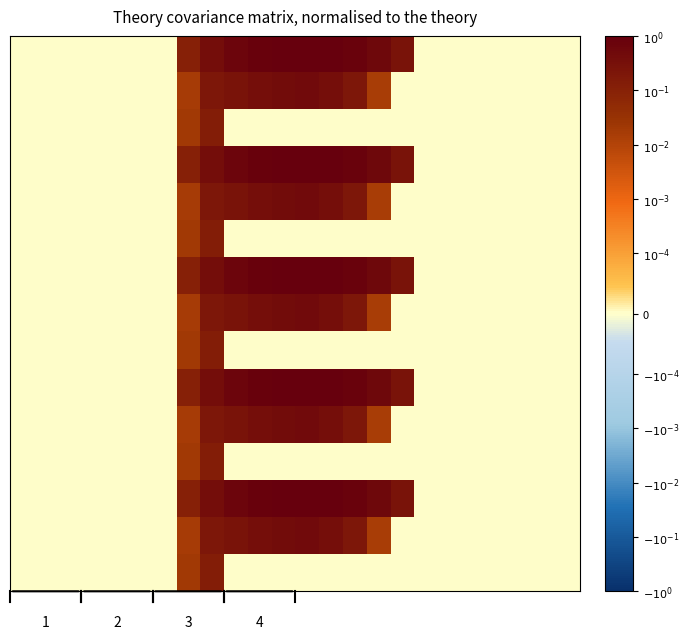

How many distinct data groups are displayed?

15